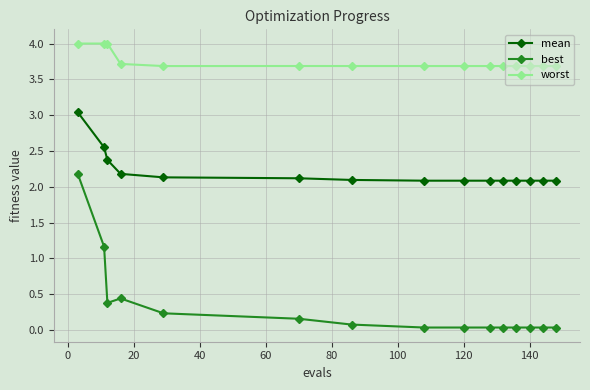

List the series in order of their overall mean, highest first.

worst, mean, best